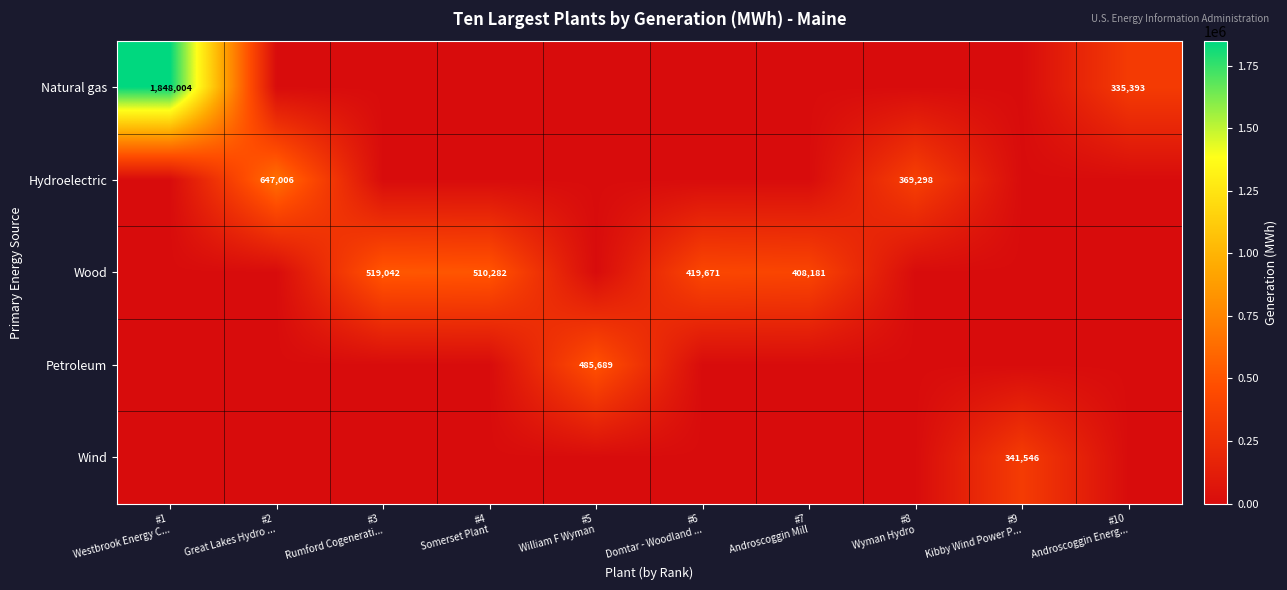

What is the difference between the maximum and minimum values in the Hydroelectric series?

647006